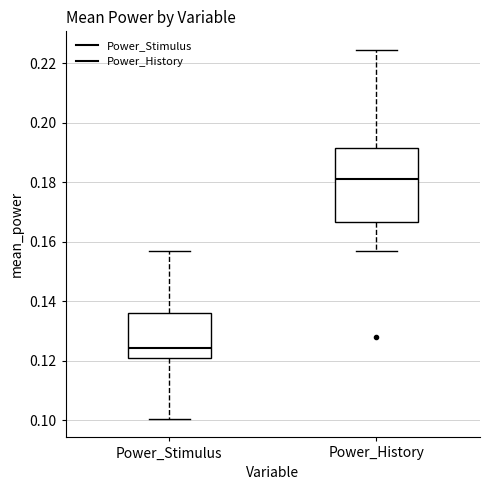

Which box has the highest median line?

Power_History